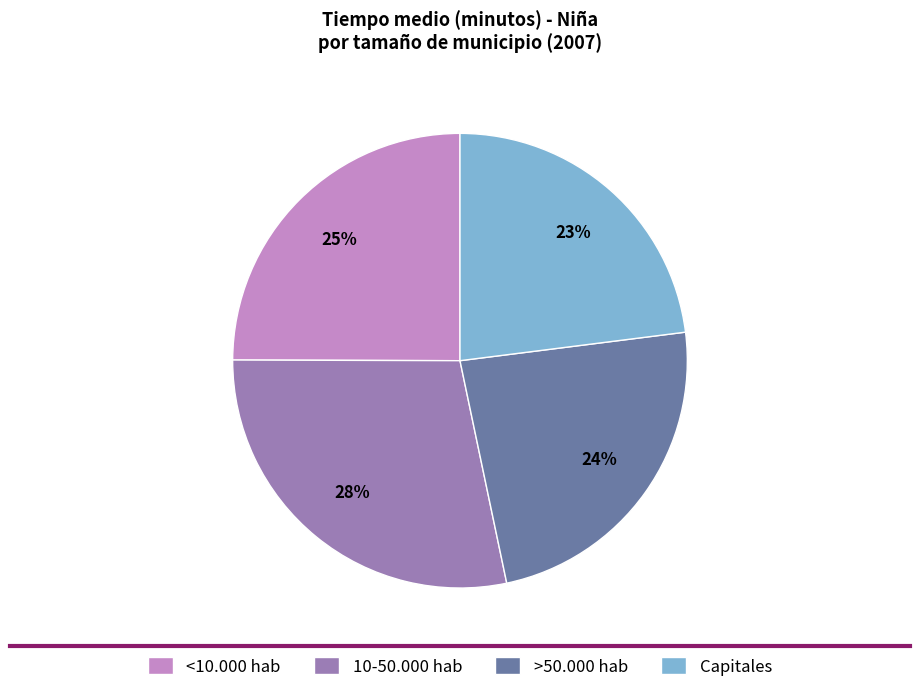

Between >50.000 hab and 10-50.000 hab, which is larger?

10-50.000 hab